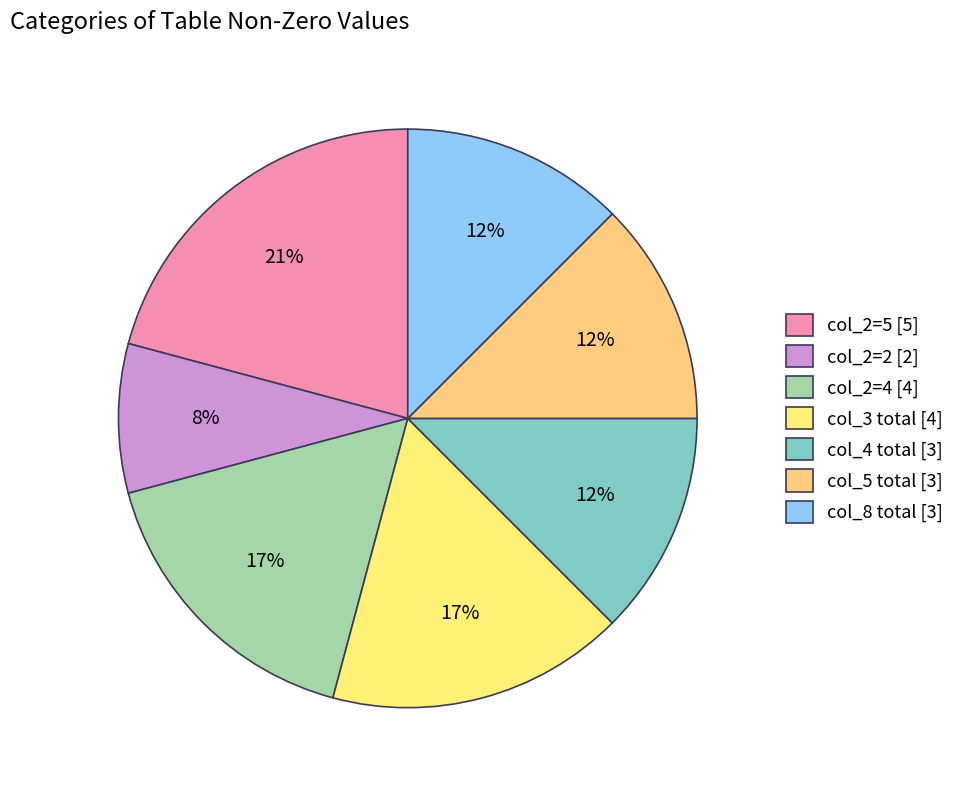

How many segments does this pie chart have?

7